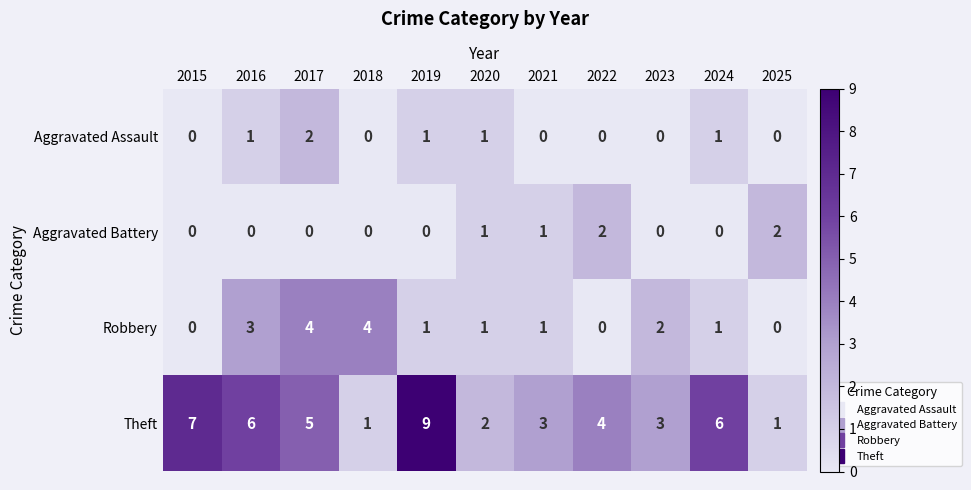

What is the total value across all series at 2018?

5